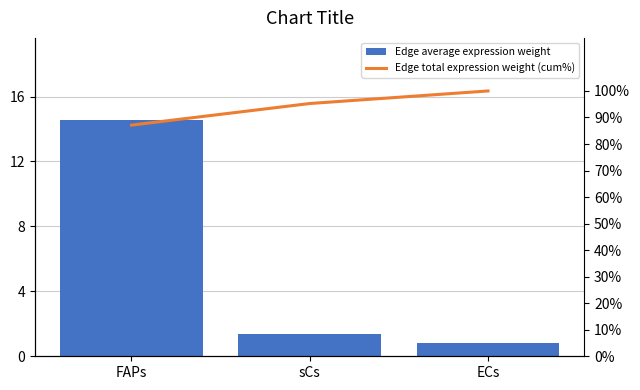

What are all the series names shown in the legend?

Edge average expression weight, Edge total expression weight (cumulative %)